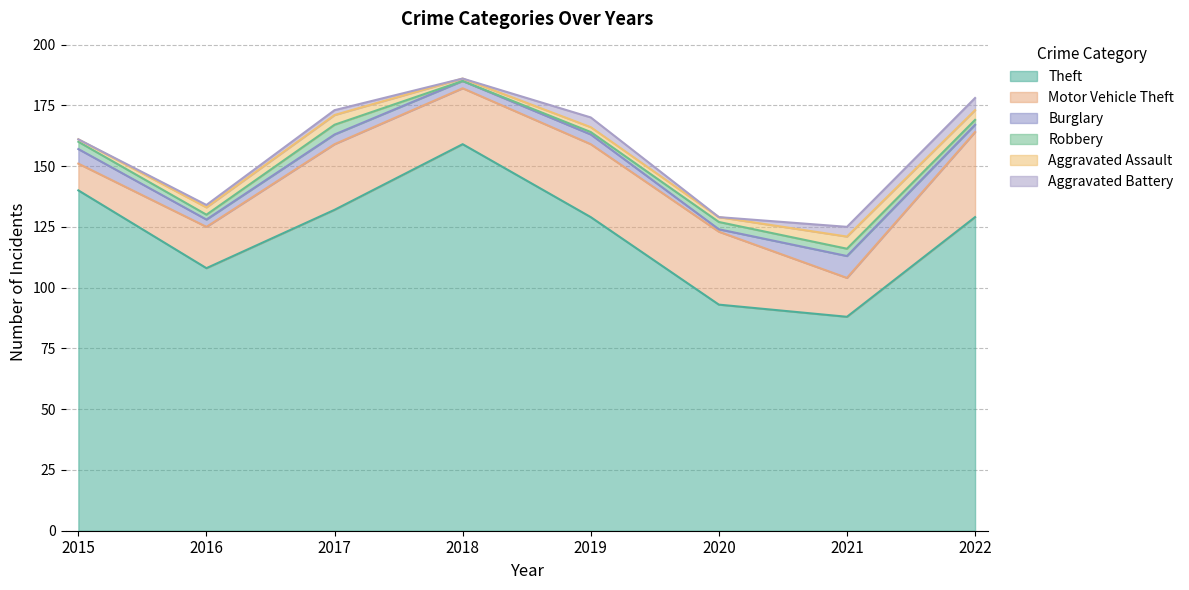

Rank the series by their maximum value, from highest to lowest.

Theft, Motor Vehicle Theft, Burglary, Aggravated Assault, Aggravated Battery, Robbery